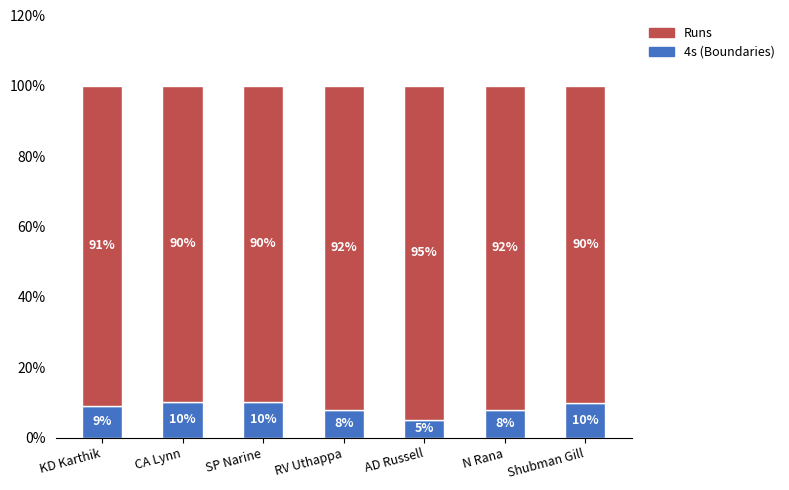

Are the bars grouped side by side (vs. stacked)?

No